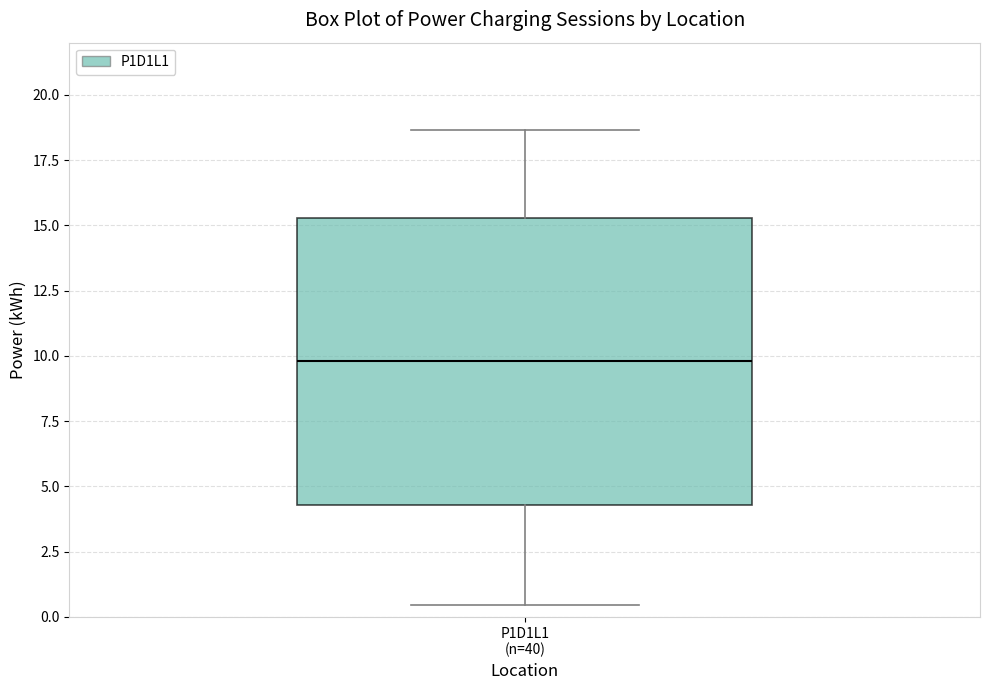

Read this box plot against the y-axis: the position of the median line, the range covered by the box, and the ends of both whiskers. The values are not printed on the chart, so give them approximately, as read against the axis.

median 10.0, box 4.5 to 15.5, whiskers 0.5 to 18.5